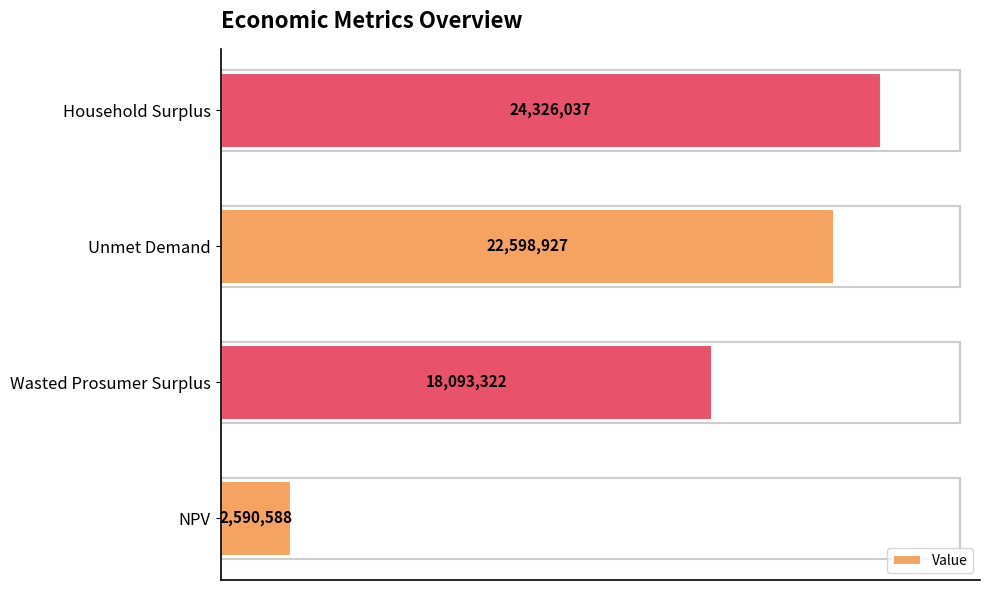

Are the bars grouped side by side (vs. stacked)?

No